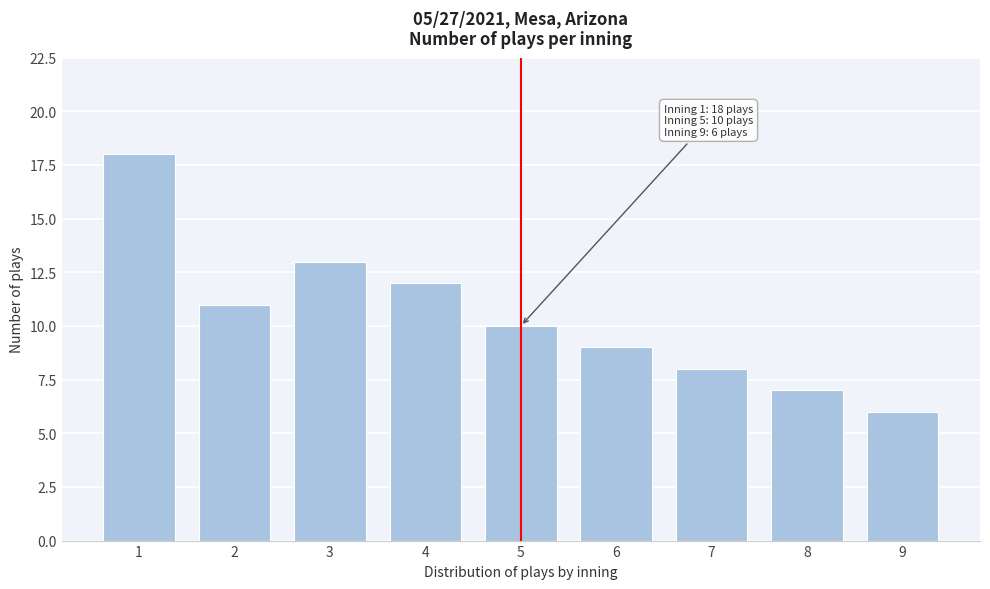

Reading right to left, list all the values displayed in this chart.

9=6	8=7	7=8	6=9	5=10	4=12	3=13	2=11	1=18